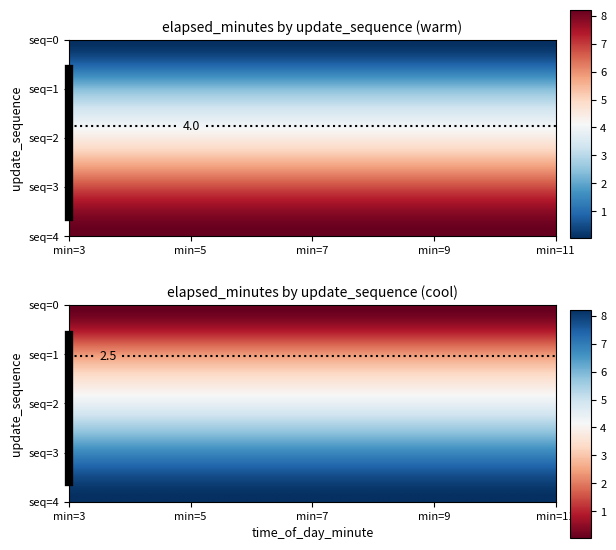

At 2, list the series in order from largest to smallest.

0, 1, 2, 3, 4